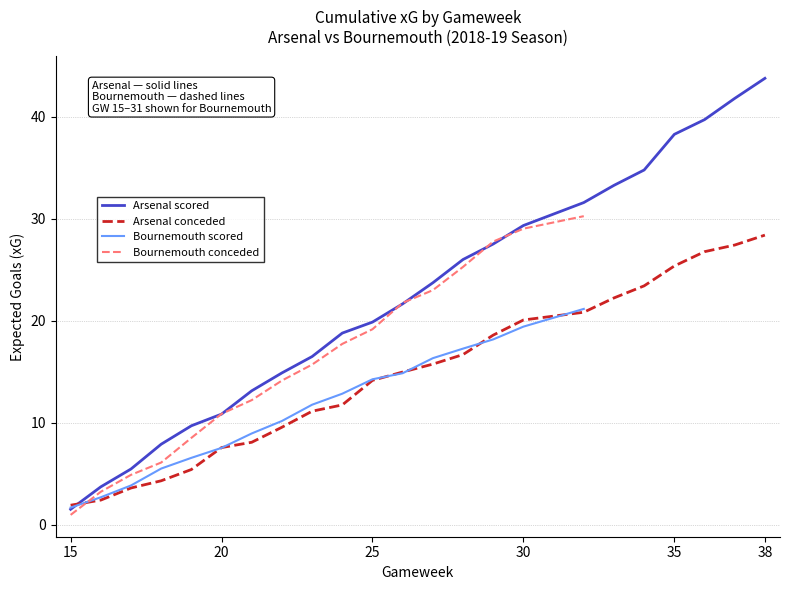

What is the maximum value shown in the chart?

43.8